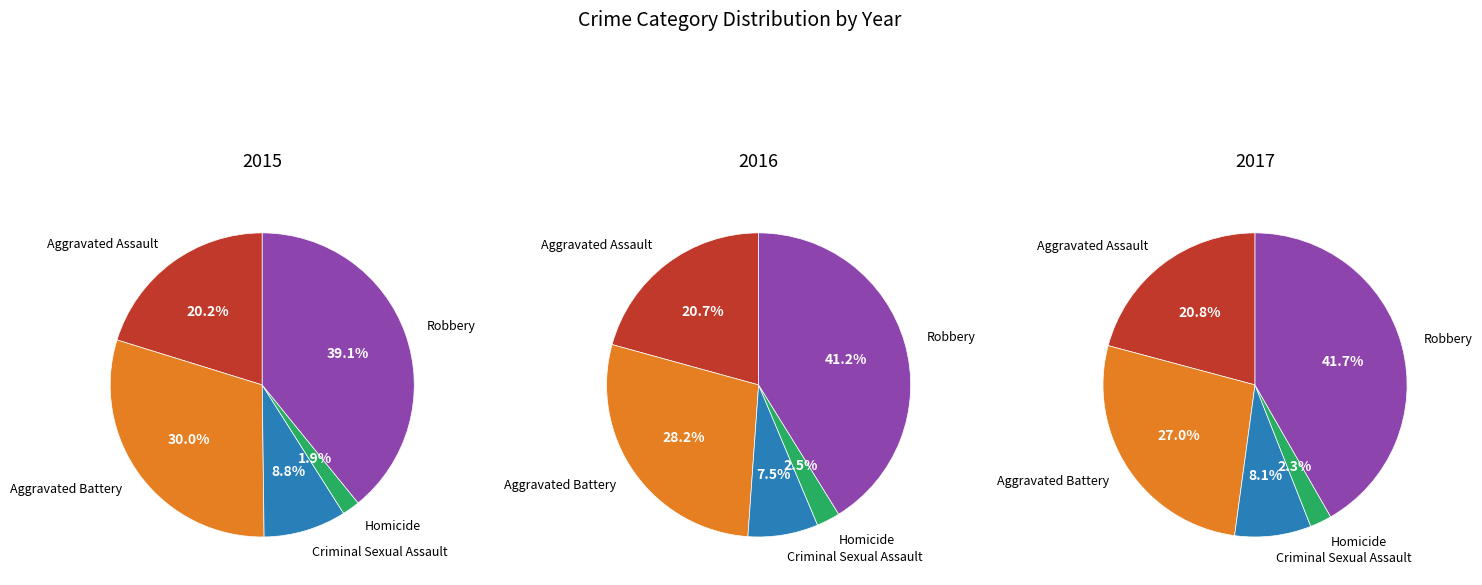

Rank the categories by 2016 value from highest to lowest.

Robbery, Aggravated Battery, Aggravated Assault, Criminal Sexual Assault, Homicide